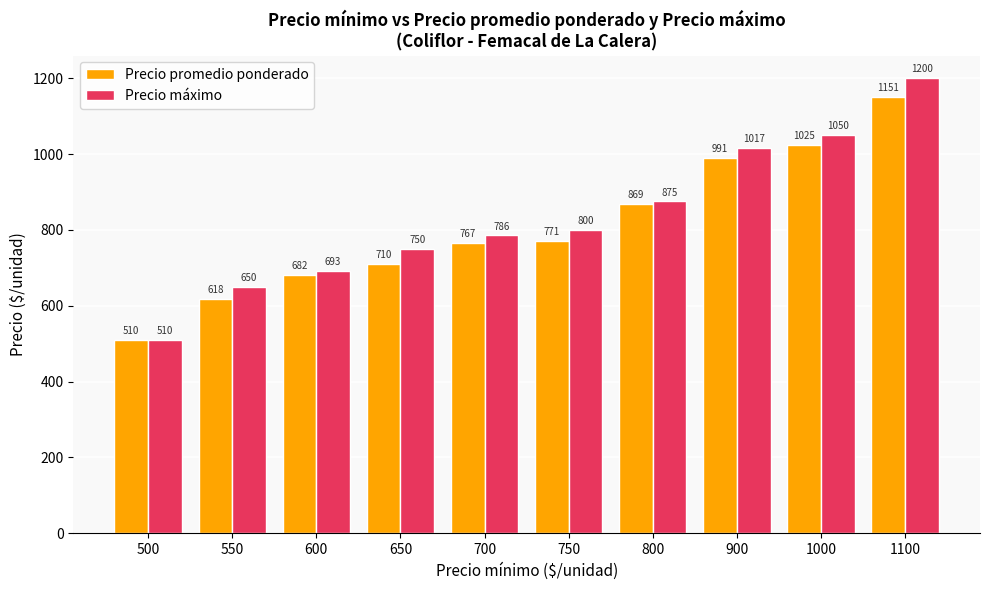

What value does the Precio máximo series have at 750?

800.0